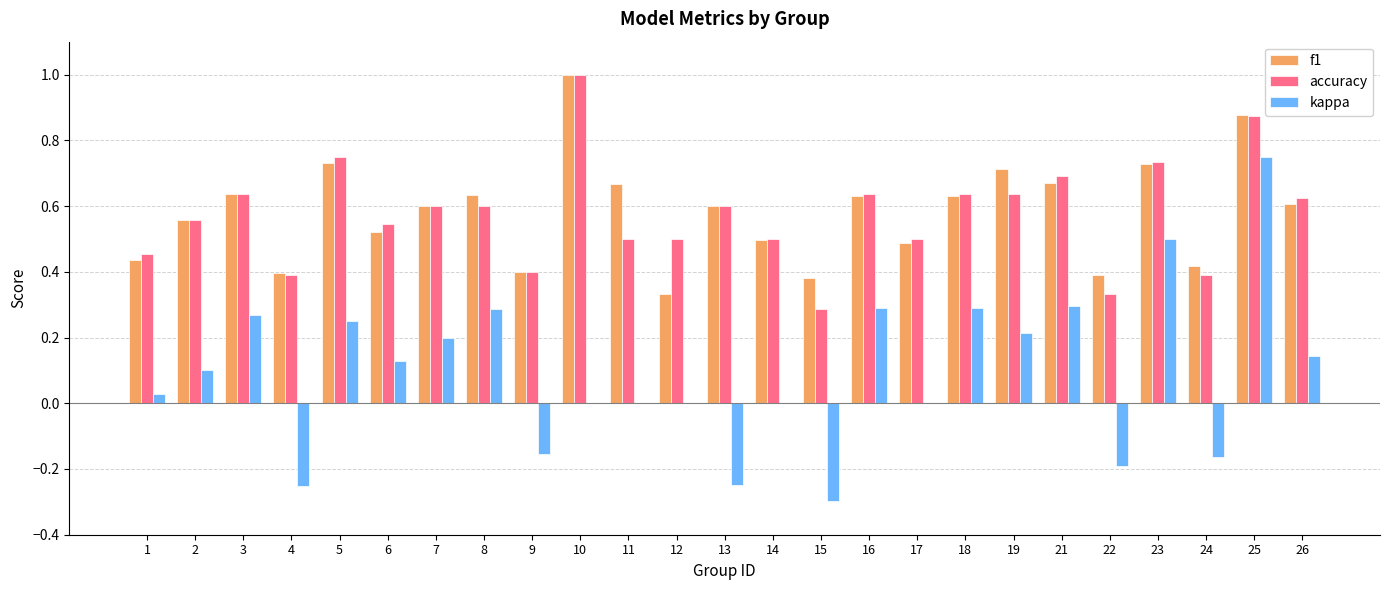

Is the value of kappa at 13 greater than the value of f1 at 8?

No